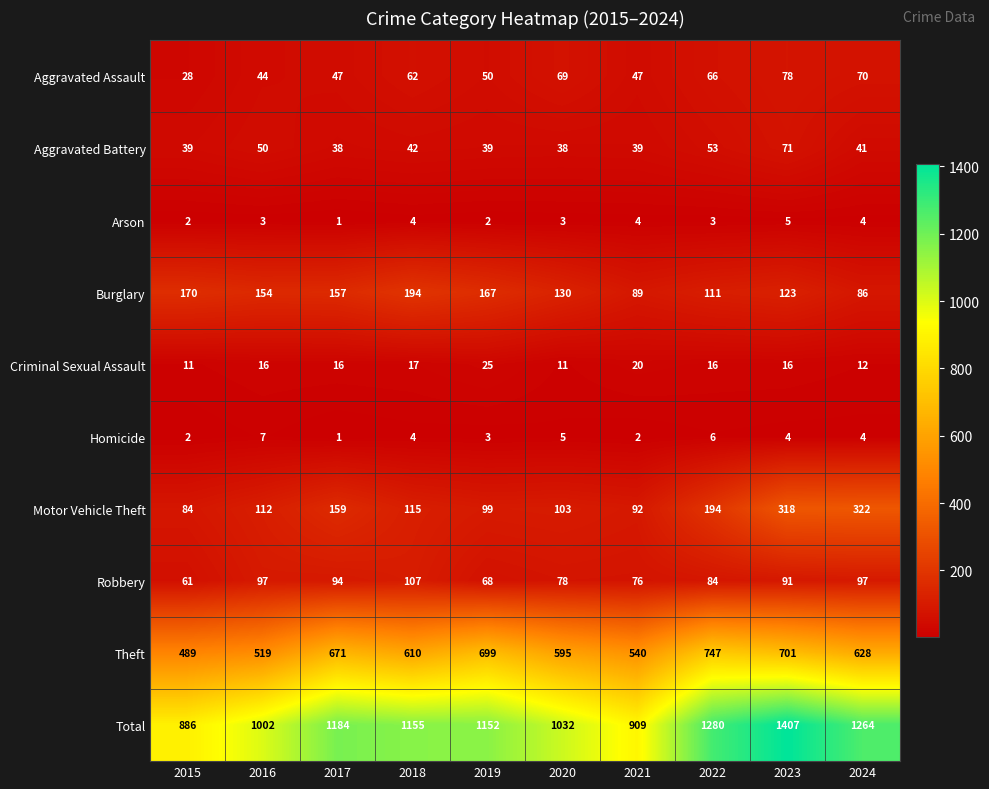

Which series changed the most between 2018 and 2019?

Theft